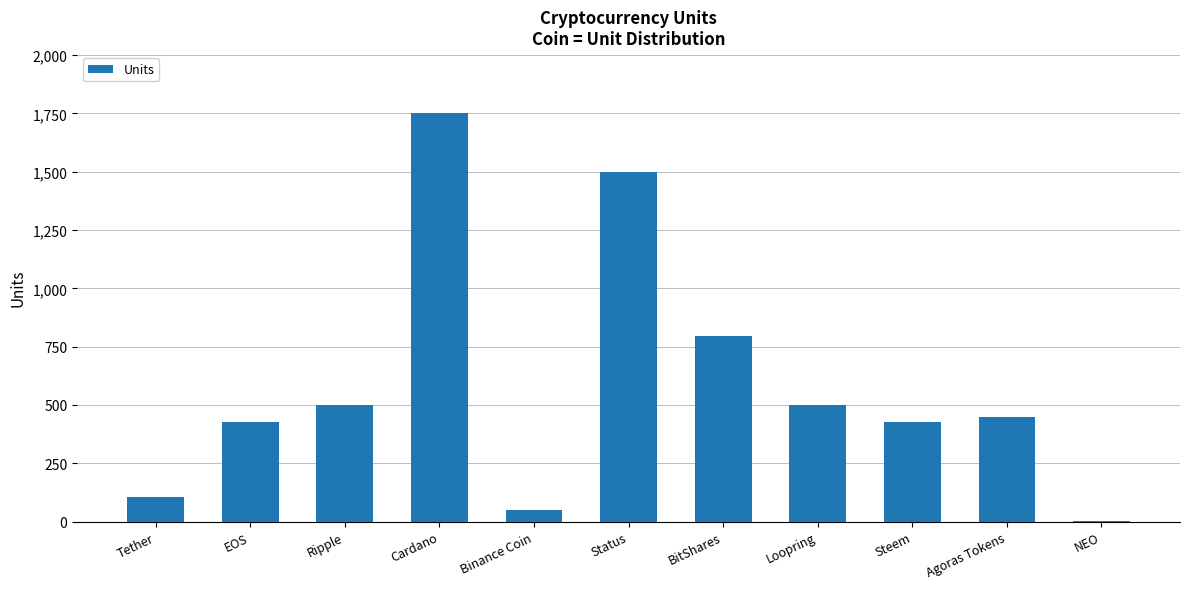

What is the sum of the values at Cardano and Binance Coin?

1799.0